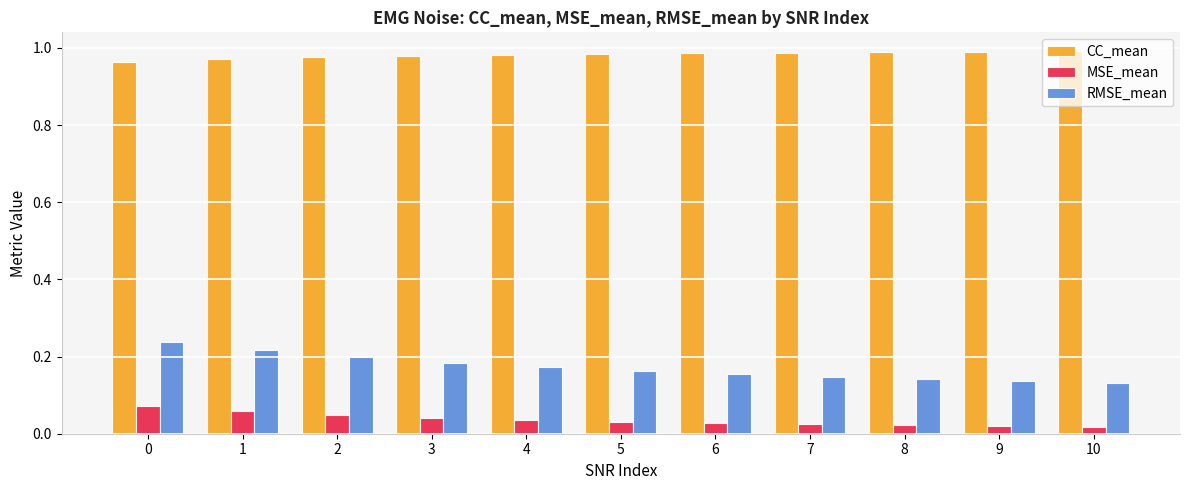

Which series has the widest spread of values?

RMSE_mean